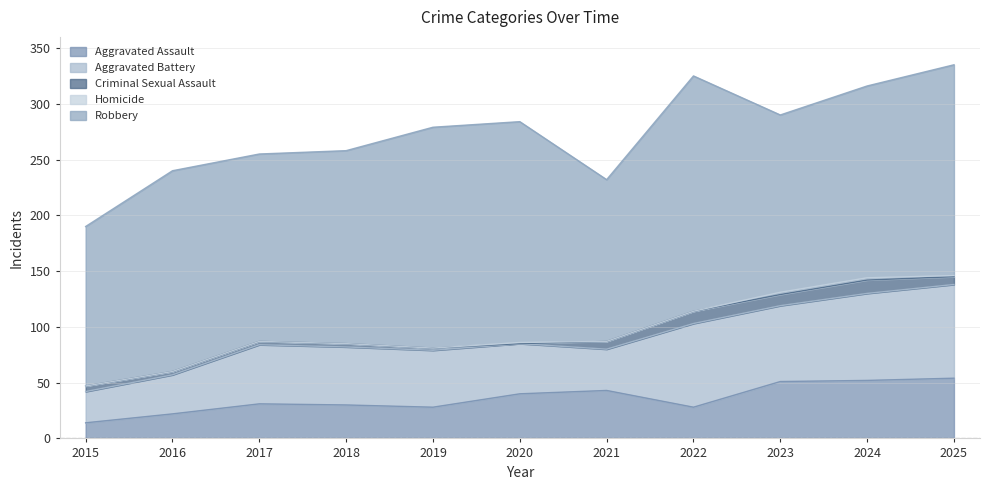

At which label does Robbery reach its peak?

2022